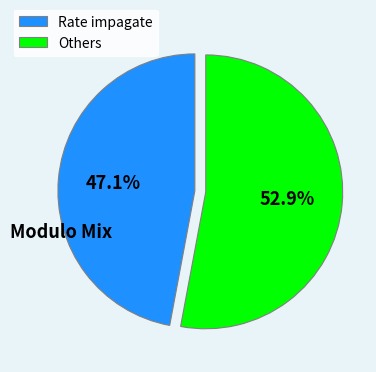

Which slice is the largest?

Others